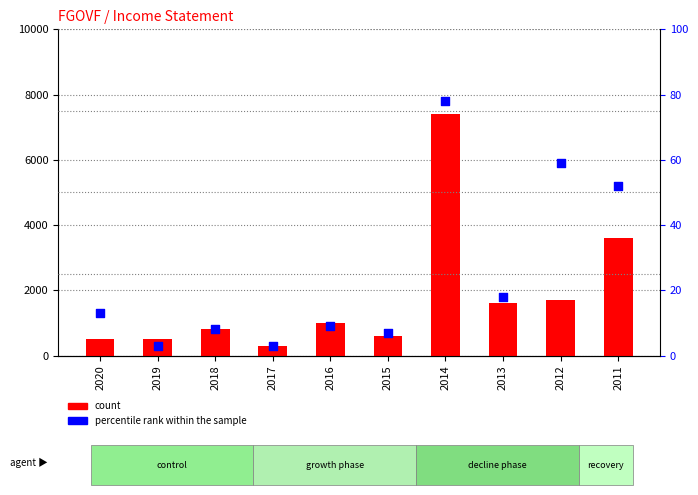

Which series has the widest spread of Y values?

count